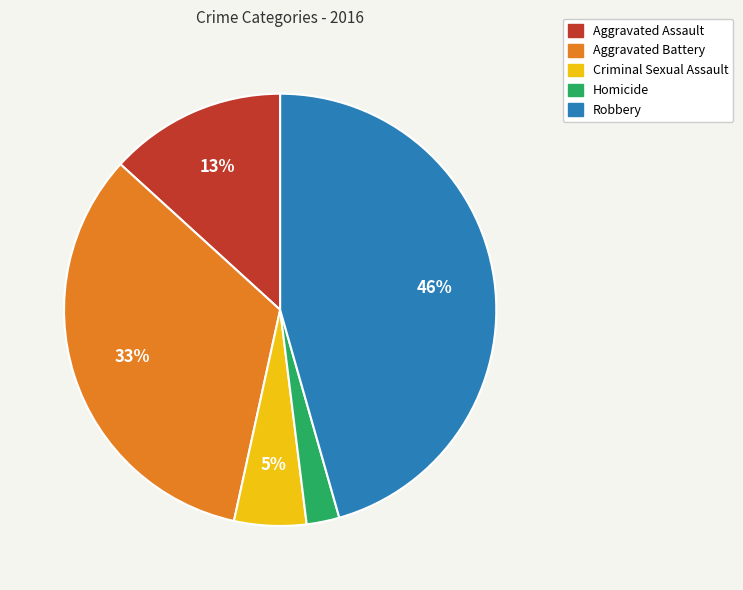

Count the number of slices in the pie.

5